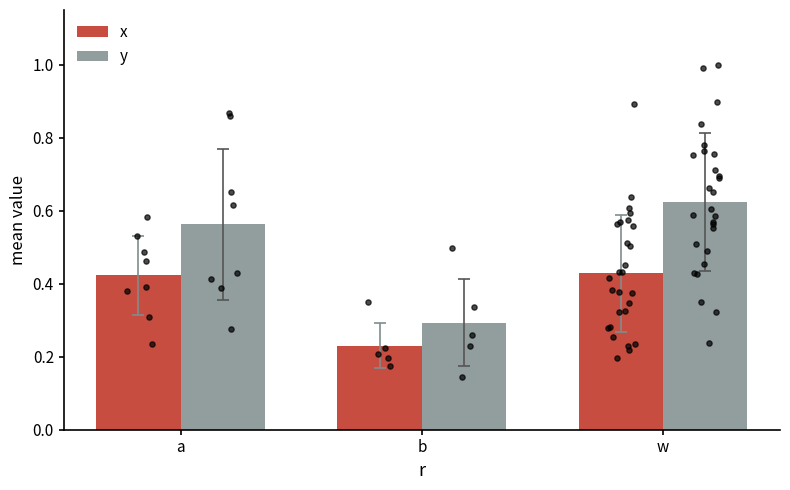

Which series has the largest total across all categories?

y